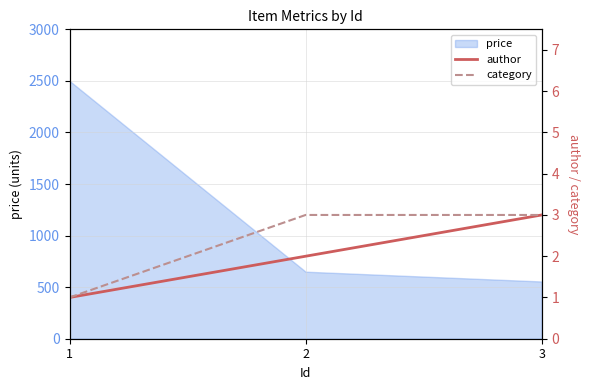

Where does the author series first go above 2?

3